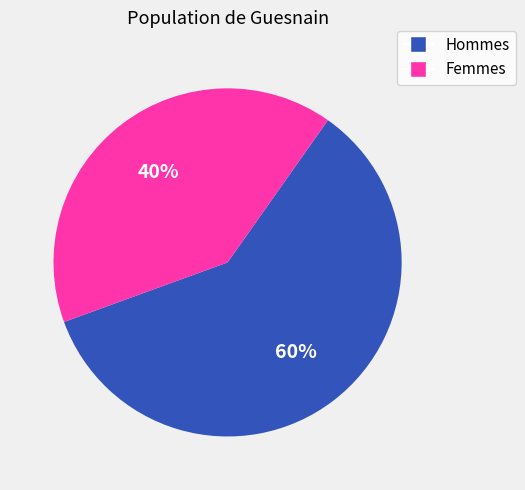

Rank the categories by value from lowest to highest.

Femmes, Hommes